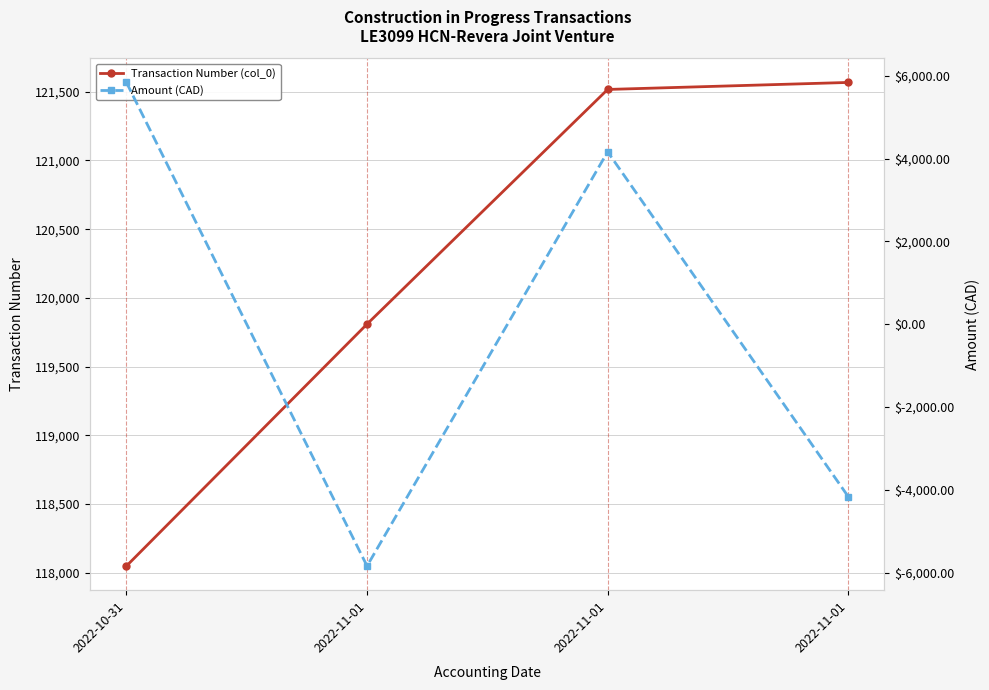

Is this an area chart (filled region under the line)?

No